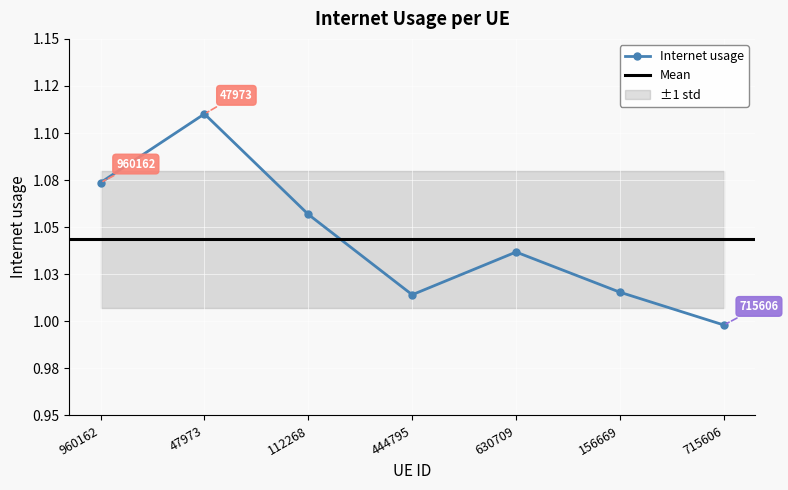

The chart shows a value of 0.3 at 47973. True or false?

False